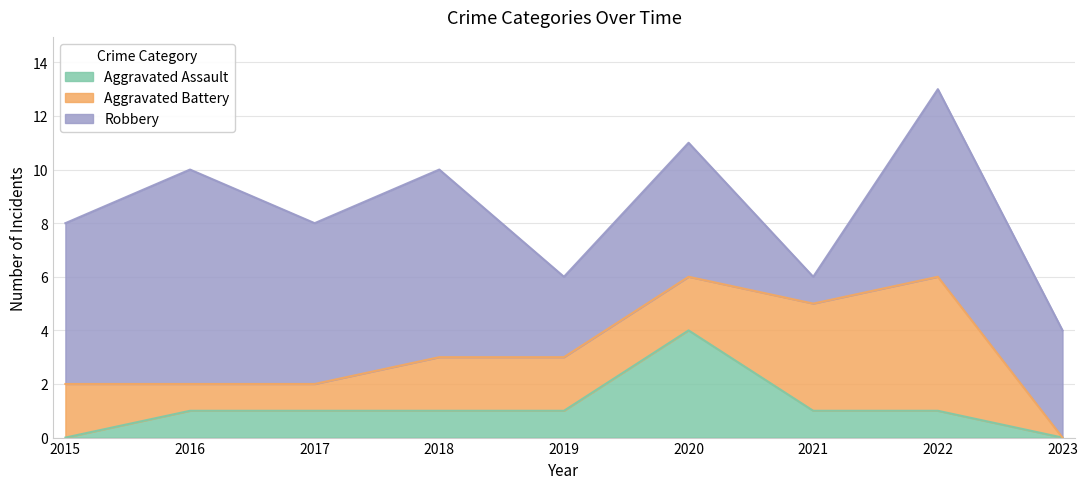

What is the spread (max minus min) of values at 2015?

6